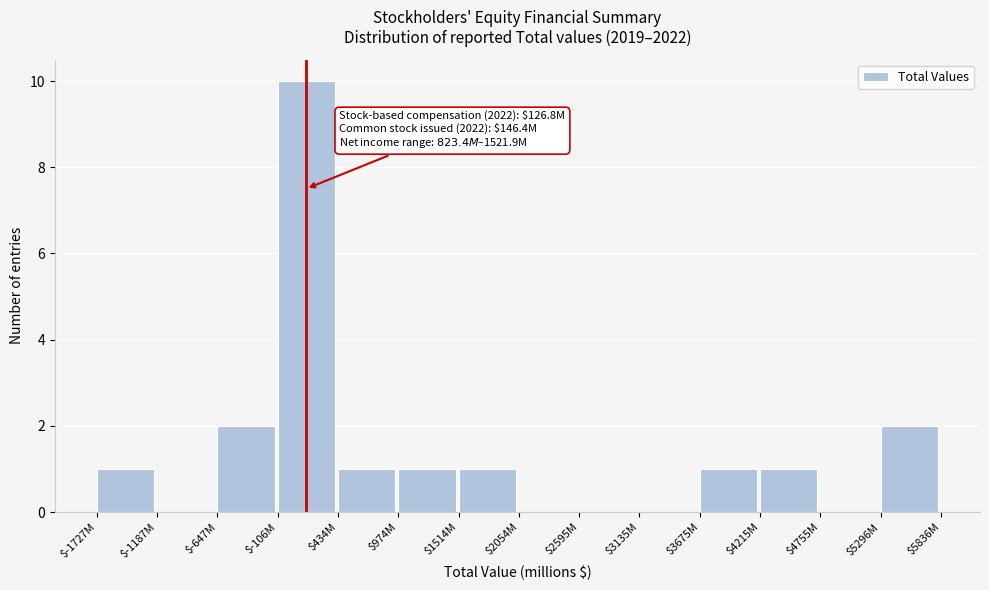

True or false: the data shows -6 at $2595M.

False